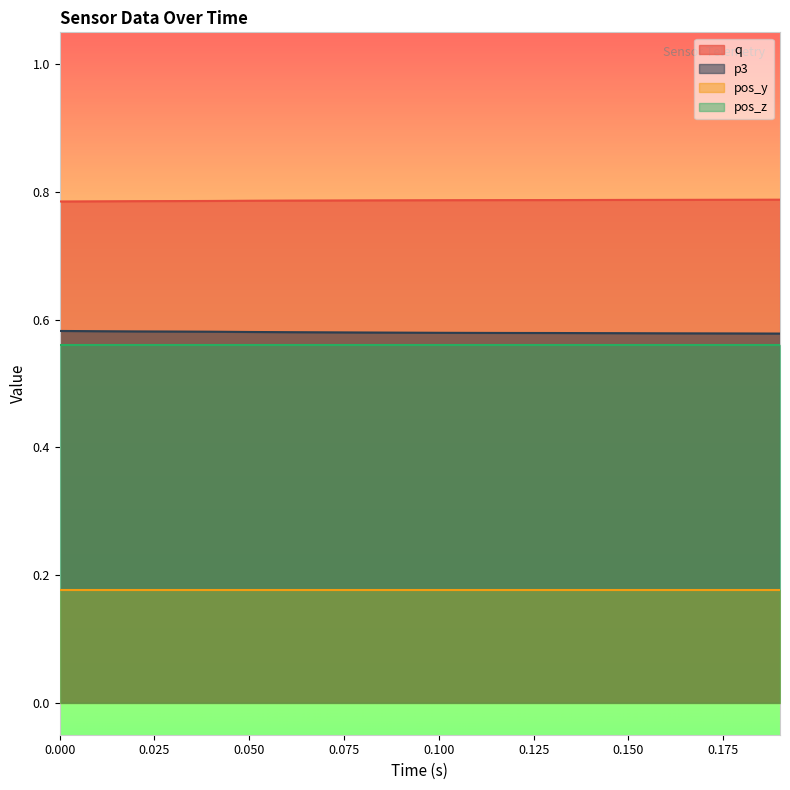

Is the value of q at 1589550998.7728667 greater than the value of p3 at 1589550998.8828666?

Yes